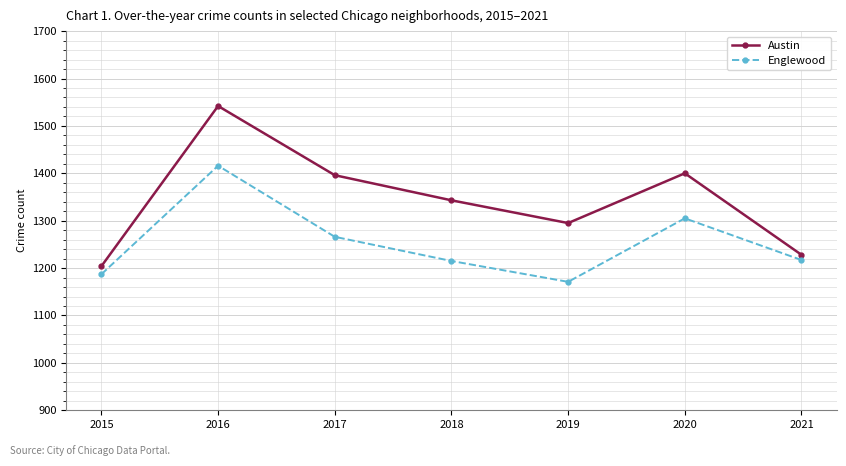

Does the chart have visible grid lines?

Yes